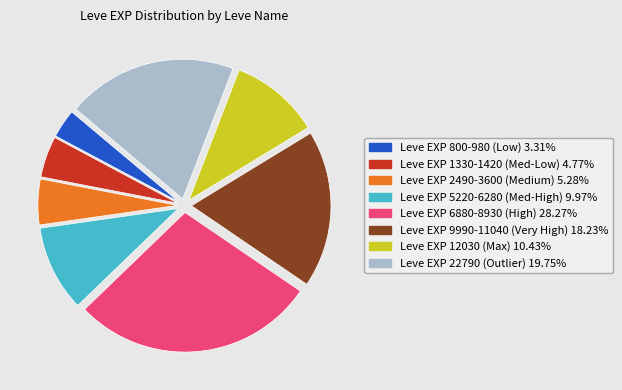

Is there any slice that represents more than half of the pie?

No